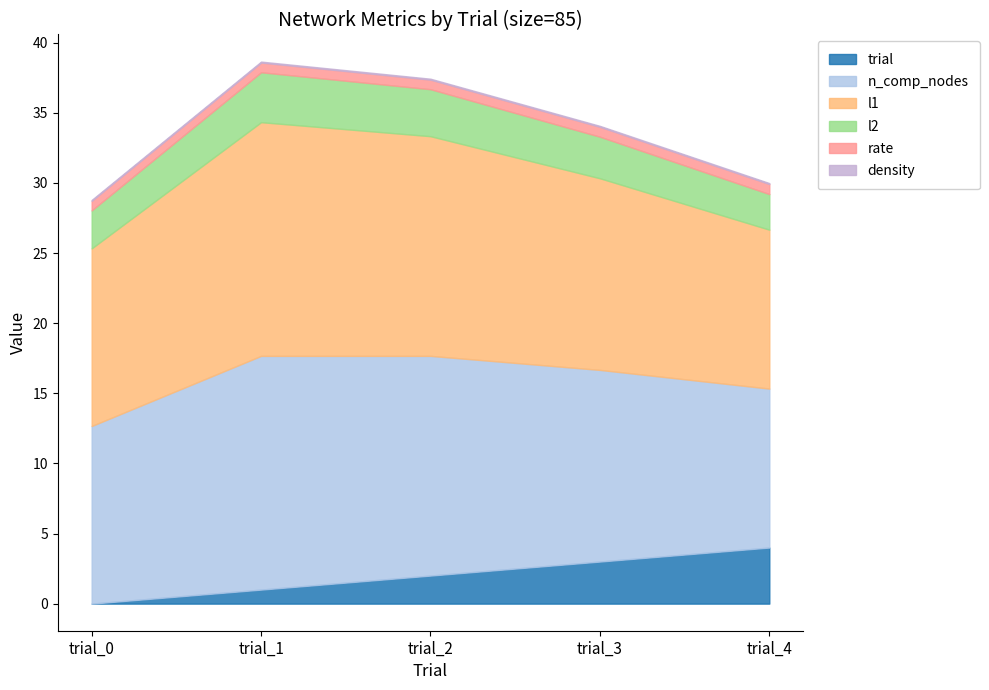

What is the difference between the maximum and minimum values in the trial series?

4.0